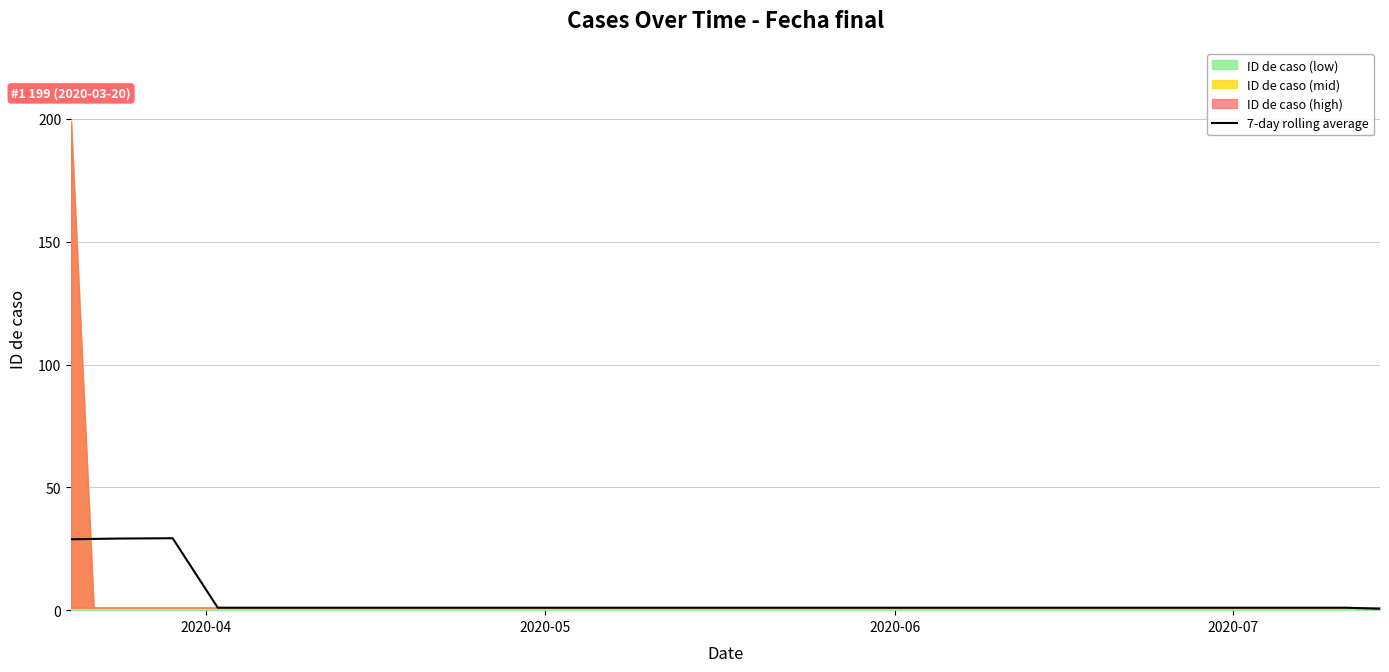

What is the maximum value for 7-day rolling average?

29.3